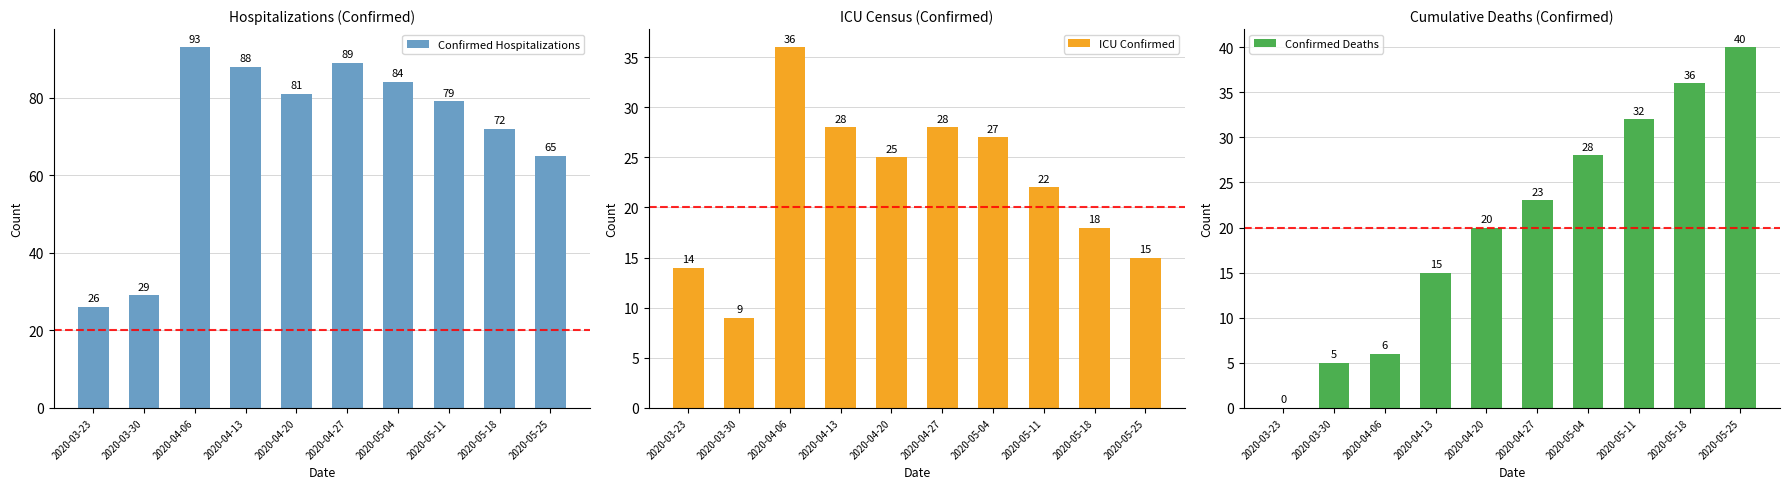

At which category is the sum across all series the highest?

2020-04-27